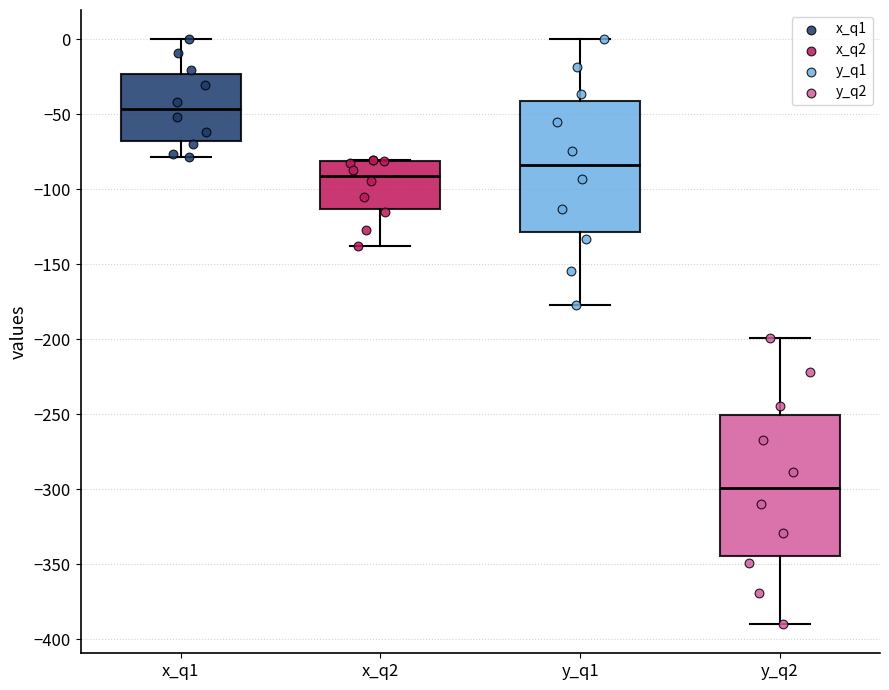

Which box's median line is the lowest?

y_q2